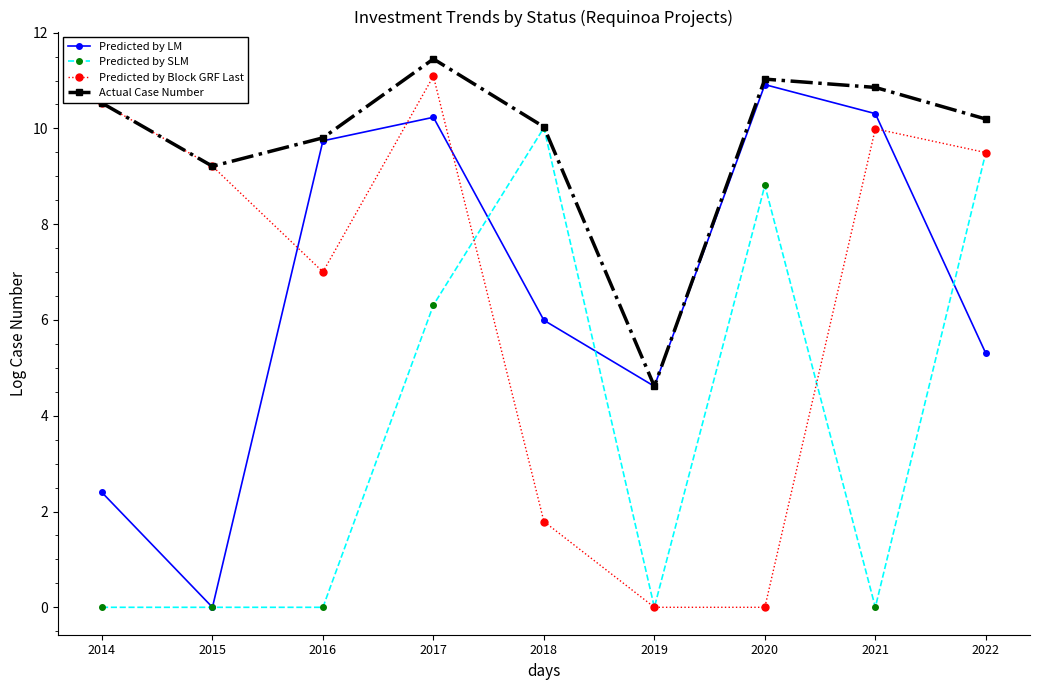

Is it true that Predicted by Block GRF Last equals -3.8 at 2020?

False